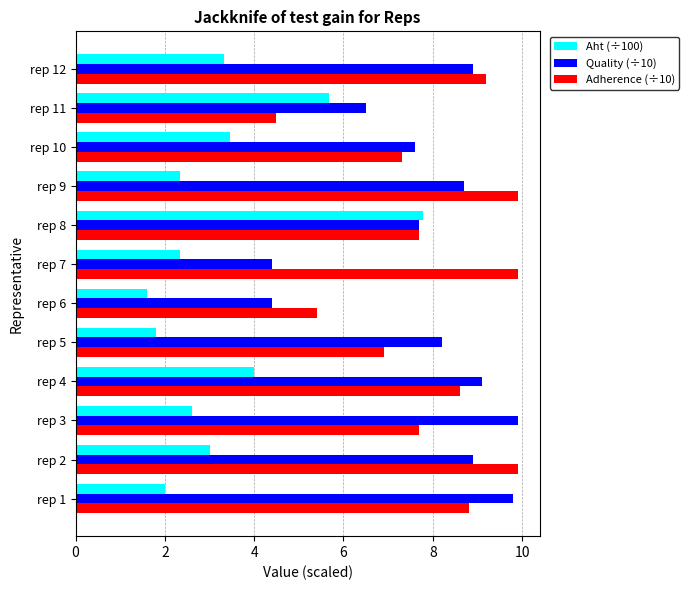

What is the difference between the highest and lowest values at rep 9?

7.6